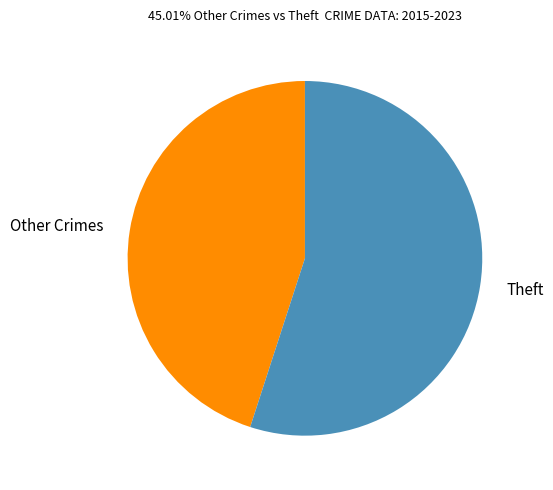

Count the number of slices in the pie.

2